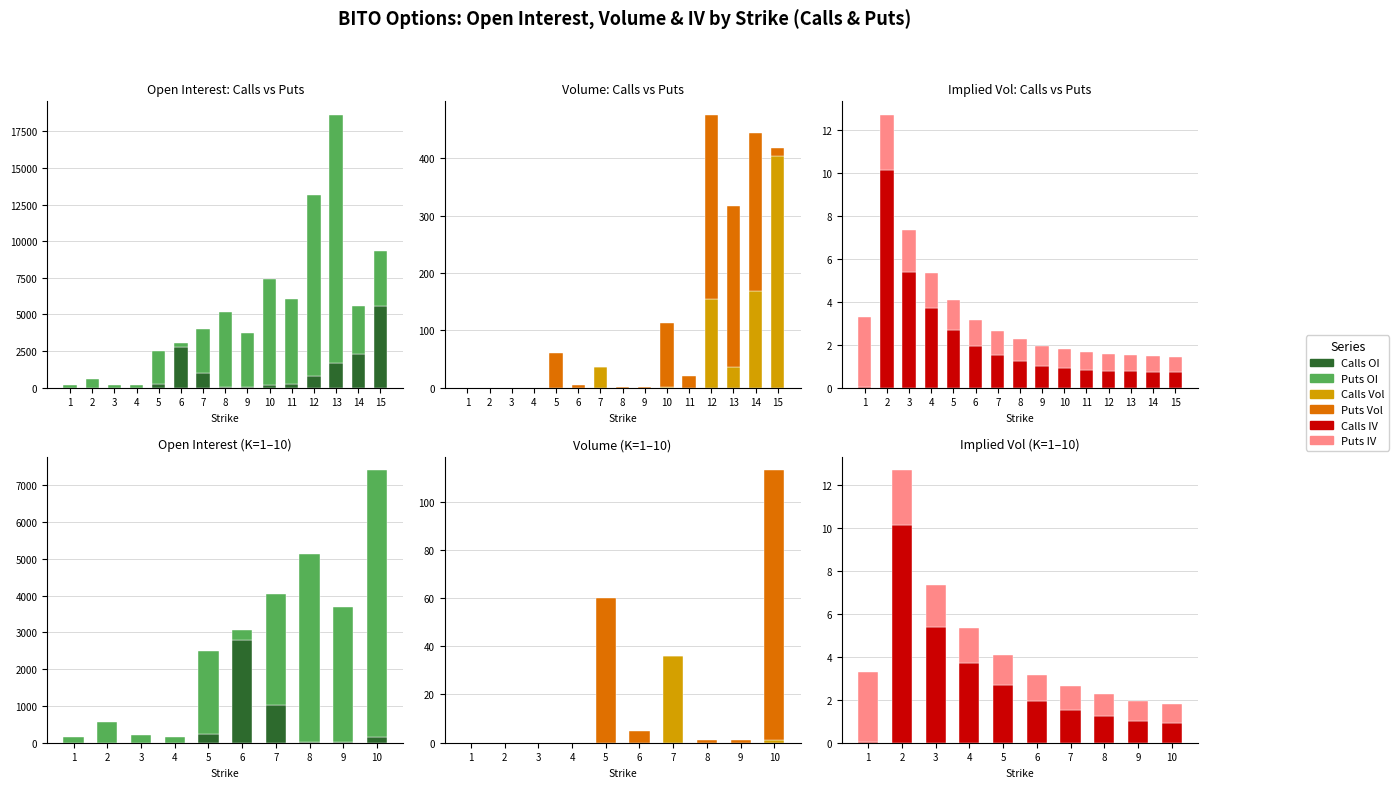

True or false: Calls OI has a value of 24.6 at 8.

False